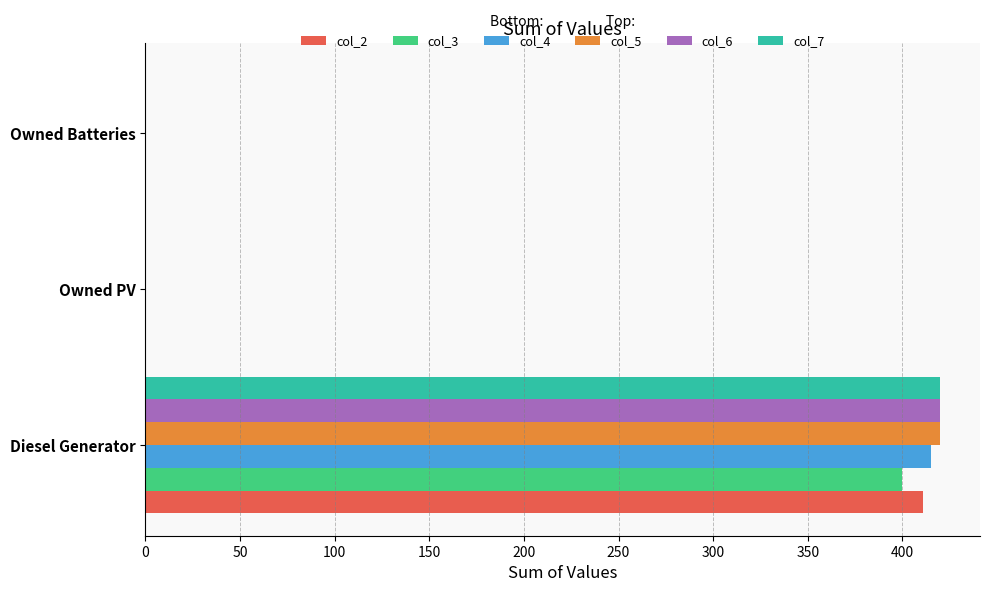

True or false: col_5 has a value of 0 at Owned PV.

True